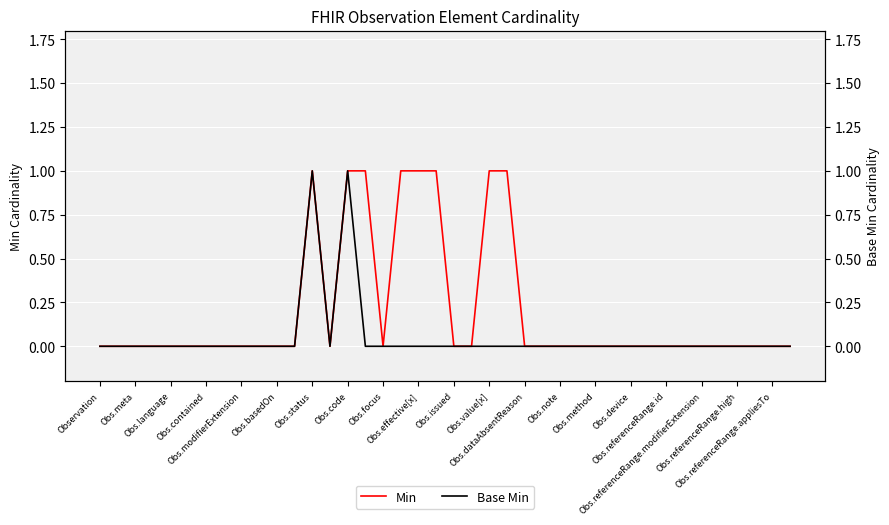

List the series in order of their overall mean, highest first.

Min, Base Min